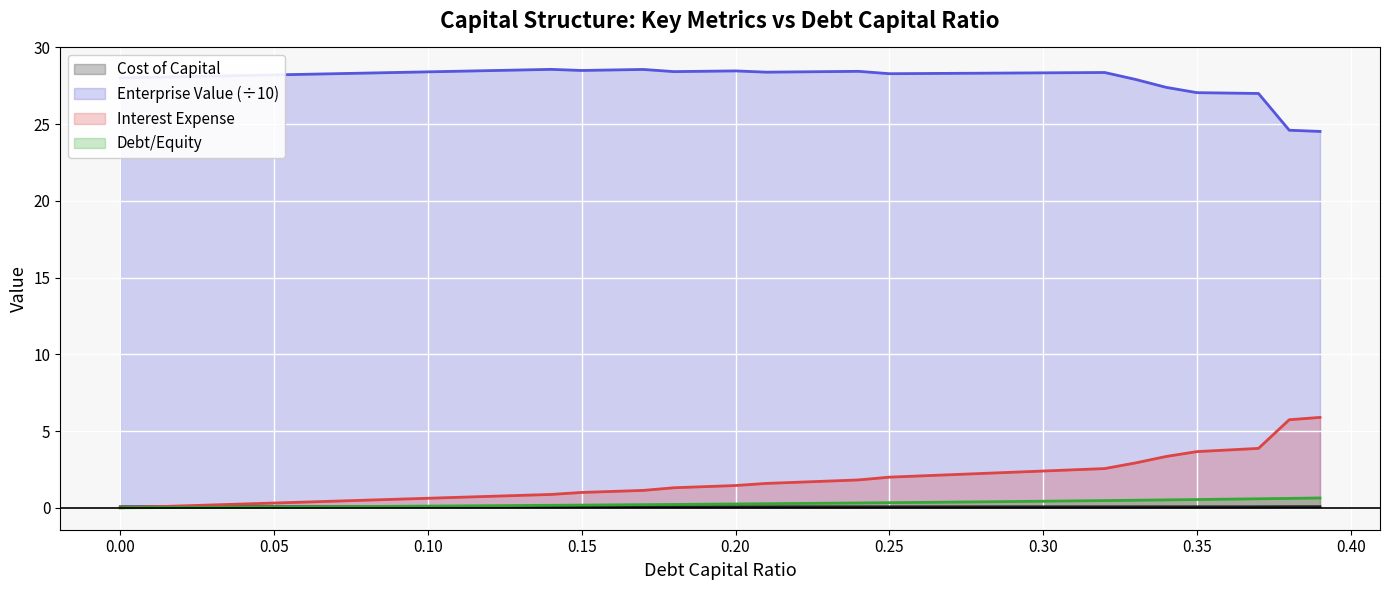

True or false: debt_capital and interest_expense intersect in this chart.

False